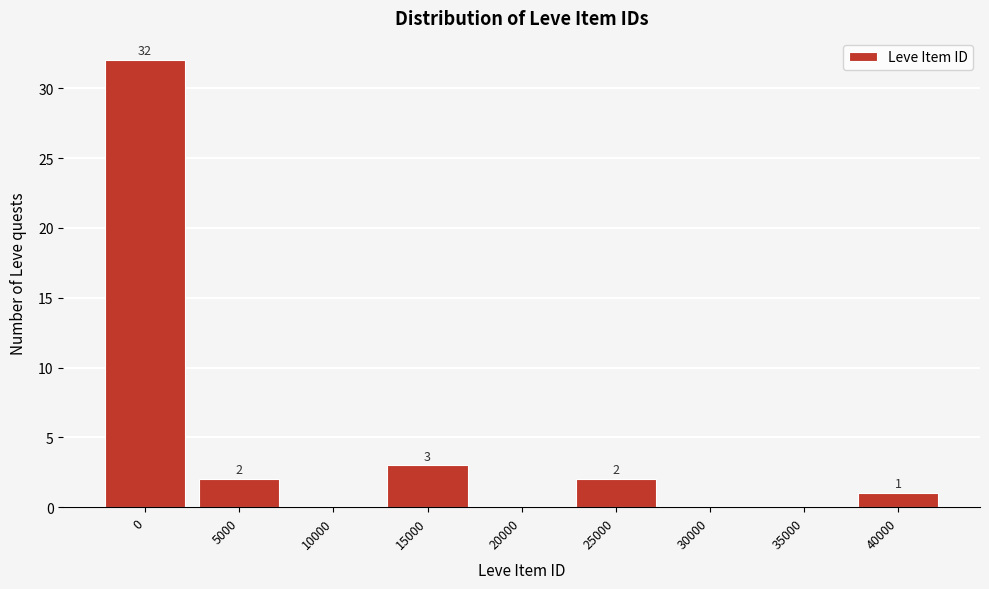

Reading left to right, what are all the values shown in this chart?

0=32	5000=2	10000=0	15000=3	20000=0	25000=2	30000=0	35000=0	40000=1